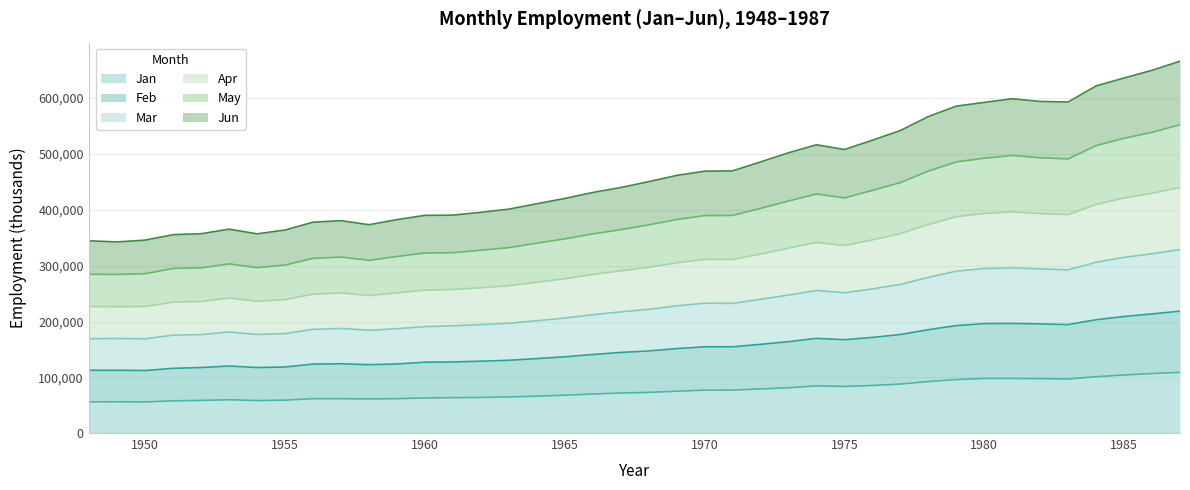

What is the lowest value of the Jan series?

56189